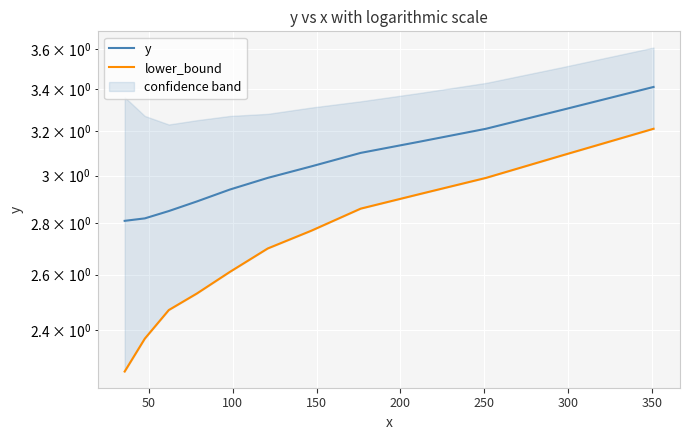

True or false: lower_bound has more than 2 points higher than both neighbors.

False